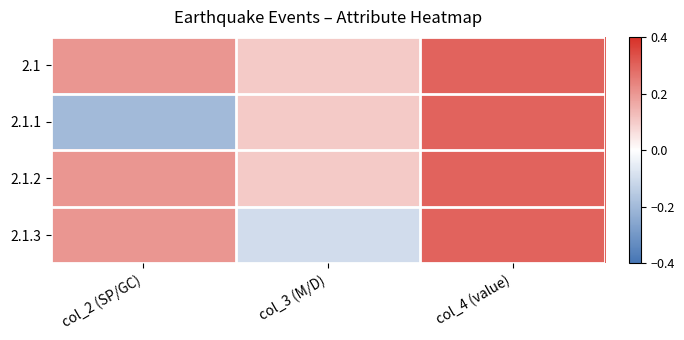

What is the greatest value displayed?

0.3